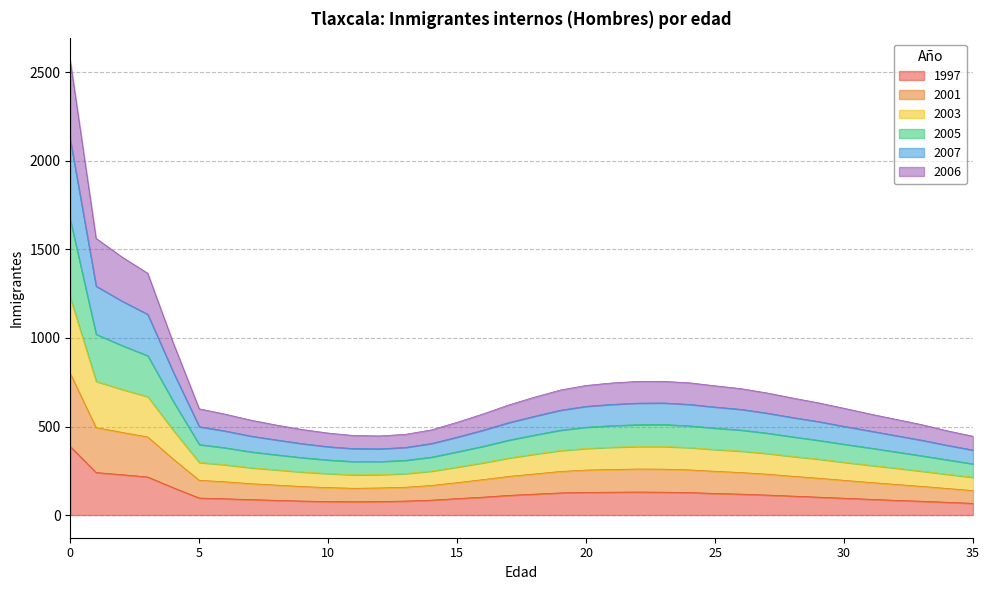

True or false: 2001 has more than 1 interior local peaks.

False